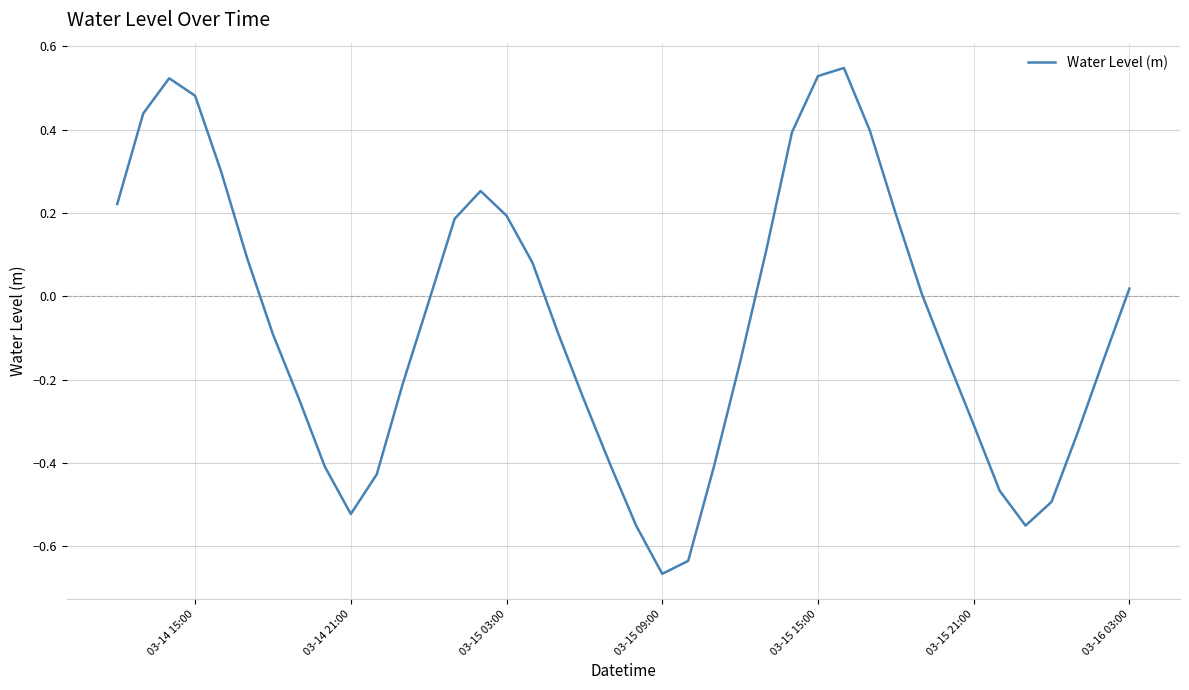

What is the sum of all values?

-2.6